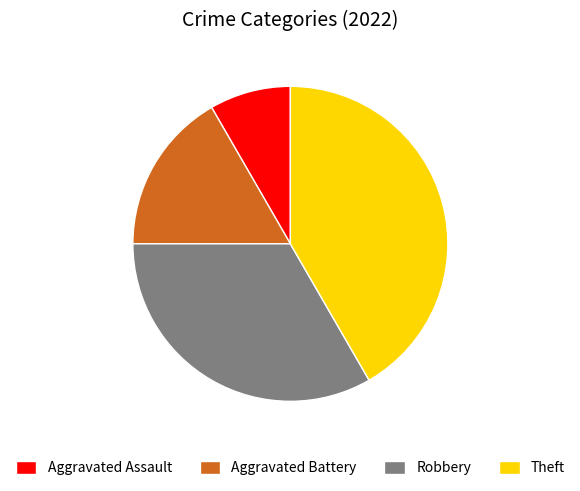

Combined, do Theft and Robbery account for over 50%?

Yes